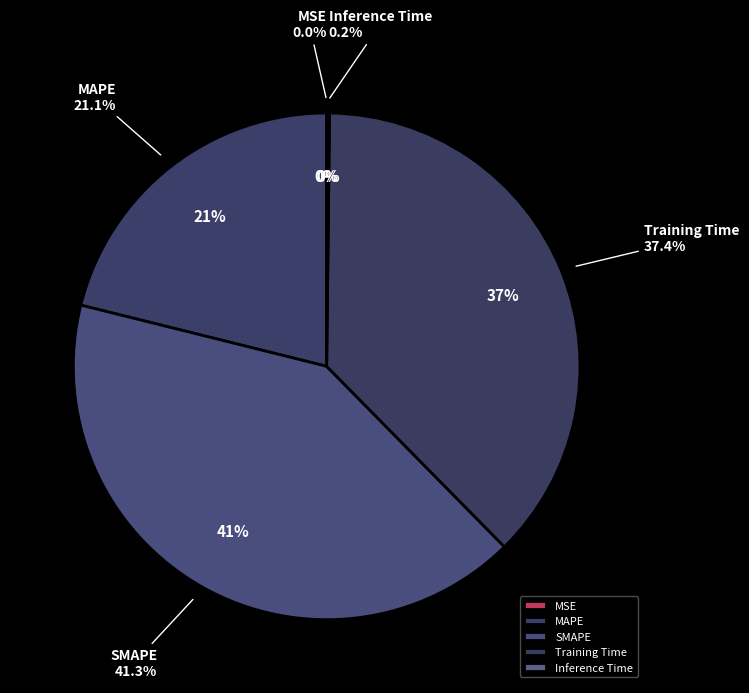

Rank the categories by value from lowest to highest.

MSE, Inference Time, MAPE, Training Time, SMAPE